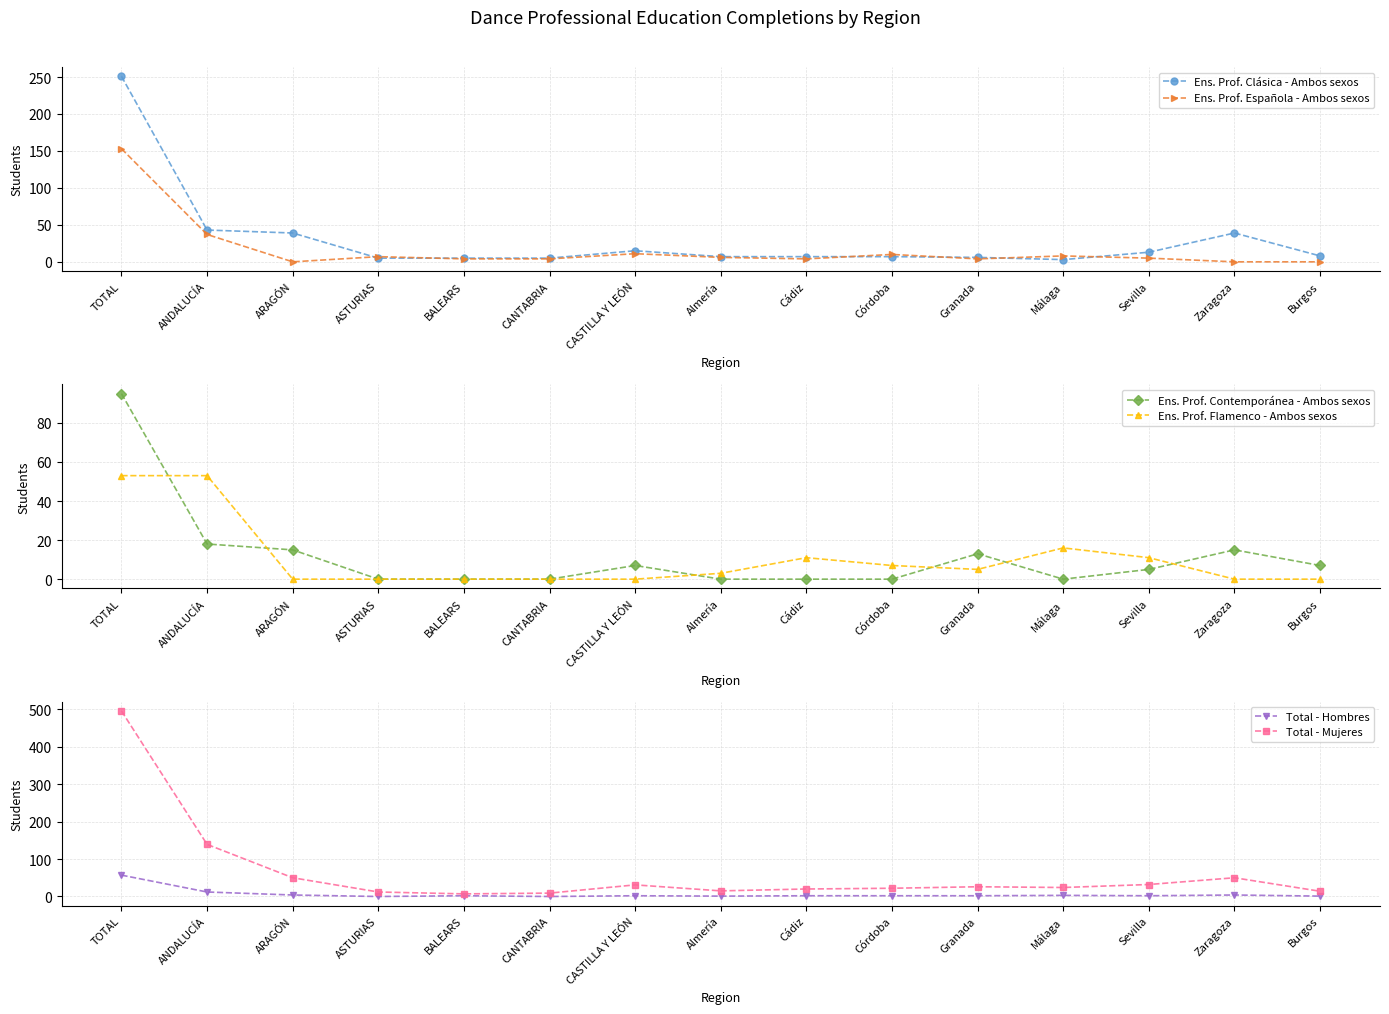

What are all the series names shown in the legend?

Ens. Prof. Clásica - Ambos sexos, Ens. Prof. Española - Ambos sexos, Ens. Prof. Contemporánea - Ambos sexos, Ens. Prof. Flamenco - Ambos sexos, Total - Hombres, Total - Mujeres